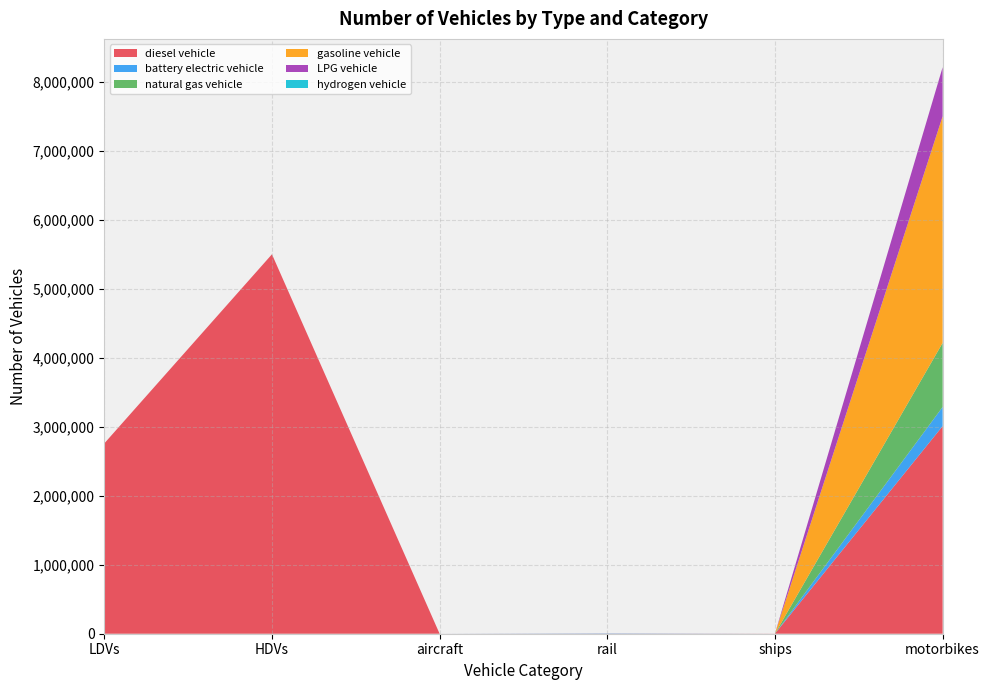

Reading left to right, list all the values displayed in this chart.

diesel vehicle: 2757639.0	5498871.0	68.8	1793.1	1200.0	3009131.0
battery electric vehicle: 0.0	0.0	0.0	3629.5	0.0	277078.3
natural gas vehicle: 0.0	0.0	0.0	0.0	0.0	928267.0
gasoline vehicle: 0.0	0.0	0.0	0.0	0.0	3283890.8
LPG vehicle: 0.0	0.0	0.0	0.0	0.0	711359.9
hydrogen vehicle: 0.0	0.0	0.0	0.0	0.0	0.0